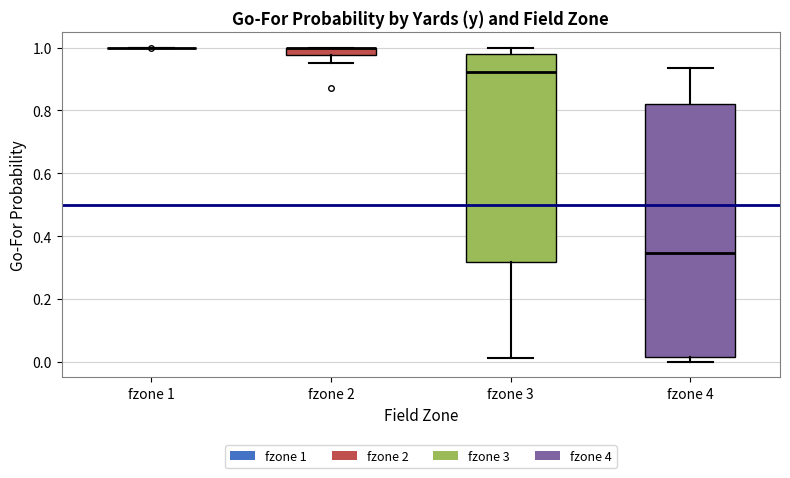

Which box is the tallest, from its lower edge to its upper edge?

fzone 4